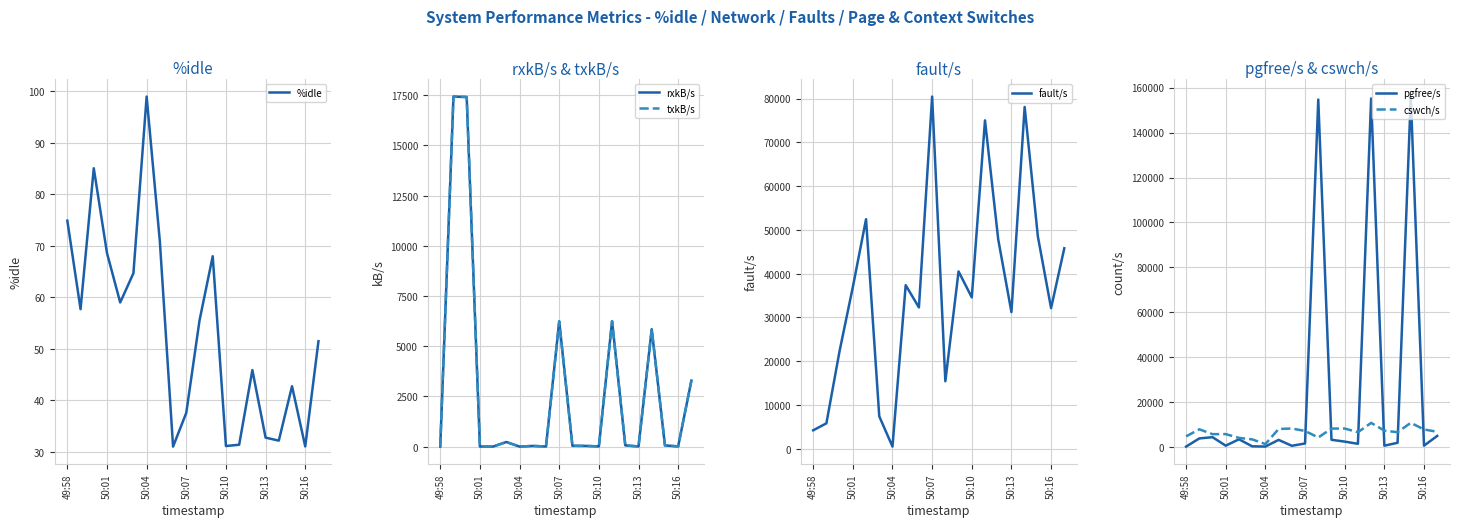

At which label does cswch/s reach its minimum?

50:04